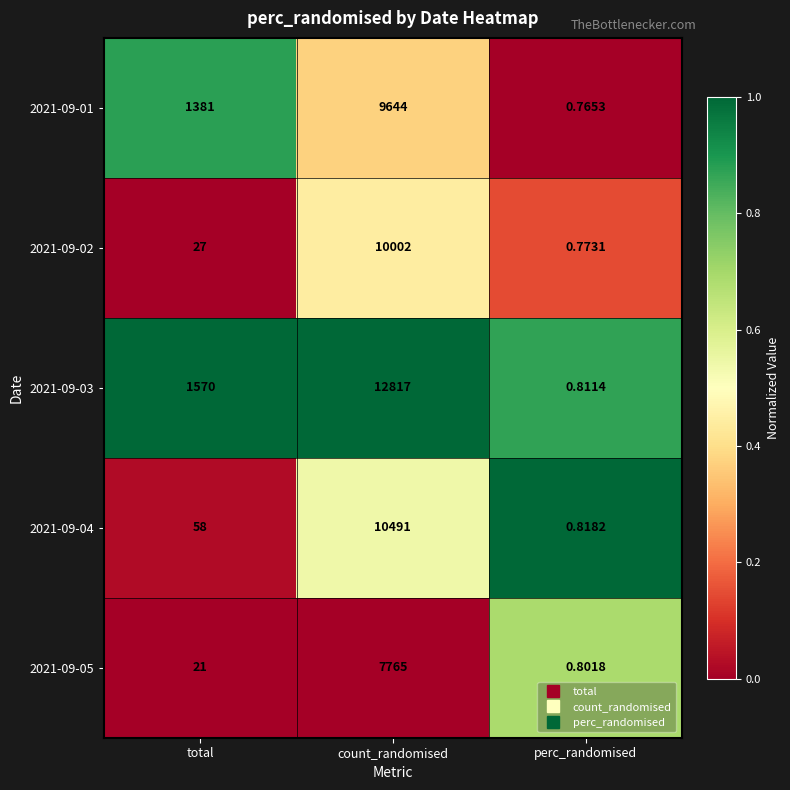

Which category has the lowest value in the 2021-09-04 series?

perc_randomised